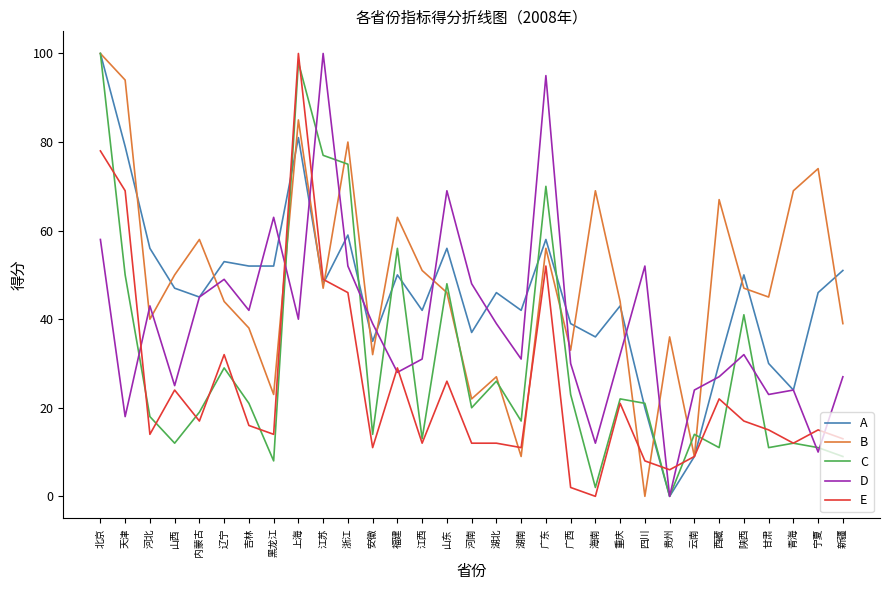

True or false: B and D intersect in this chart.

True